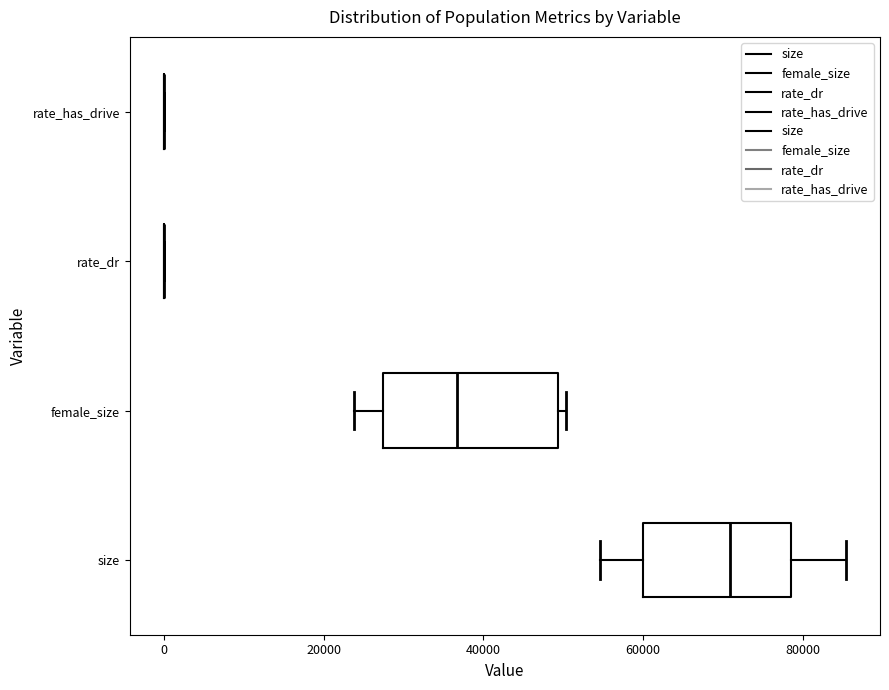

Reading bottom to top, read every box against the x-axis: the position of its median line, the range the box covers, and the ends of its whiskers. The values are not printed on the chart, so give them approximately, as read against the axis.

size: median 70000, box 60000 to 78000, whiskers 54000 to 86000
female_size: median 36000, box 28000 to 50000, whiskers 24000 to 50000 (just right of the box's right edge)
rate_dr: box collapsed to a line at 0, whiskers 0 to 0
rate_has_drive: box collapsed to a line at 0, whiskers 0 to 0